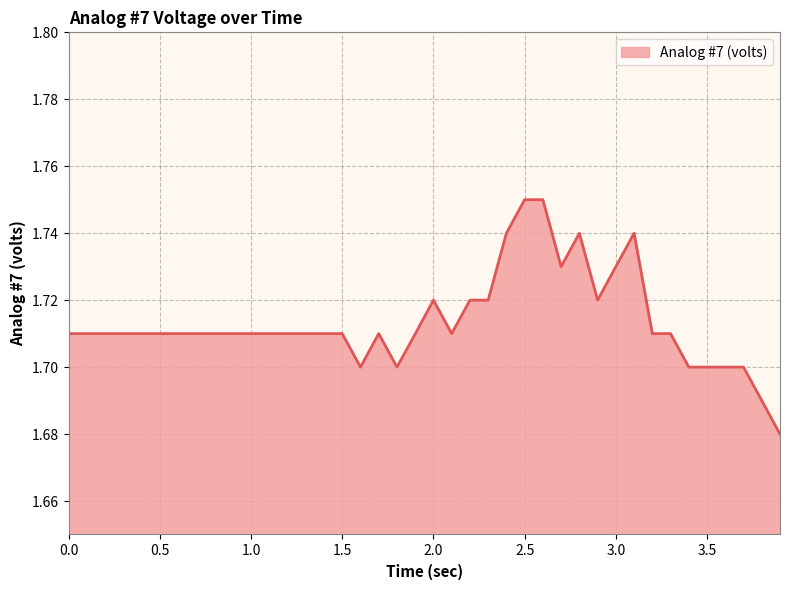

What is the label of the 12th point from the left?

1.1